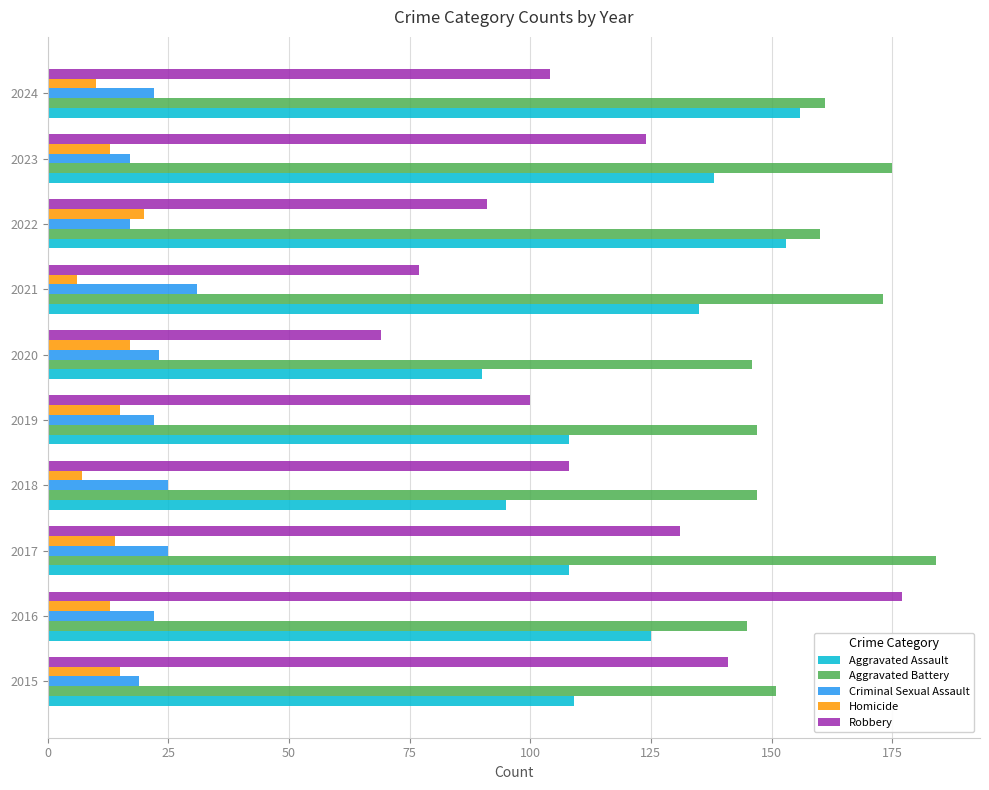

Which series has the widest spread of values?

Robbery